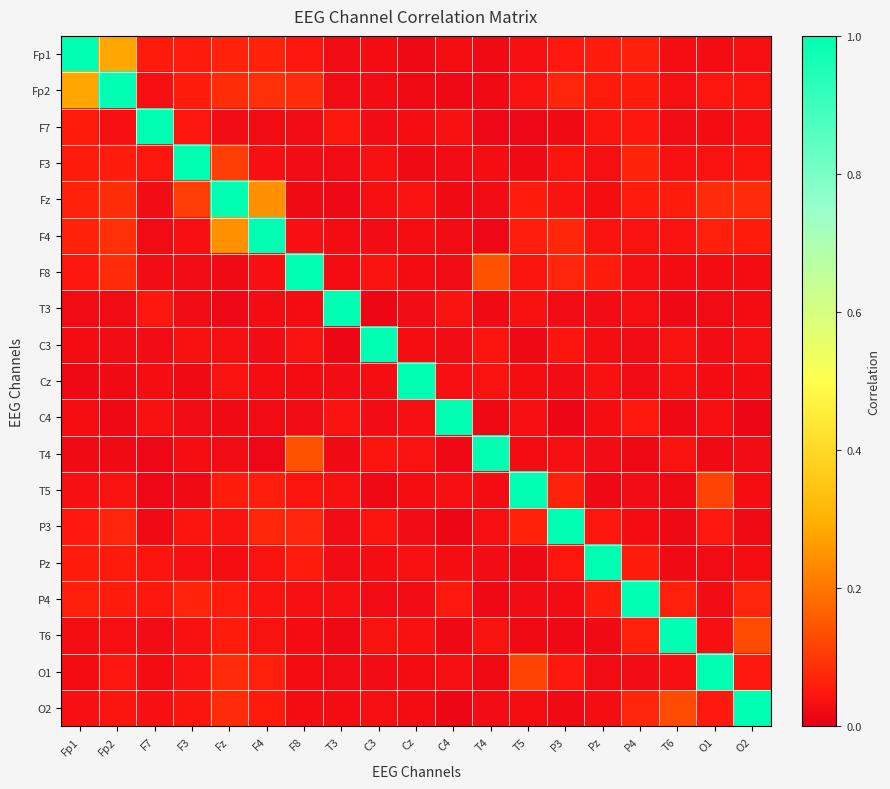

How many series are shown in this chart?

19